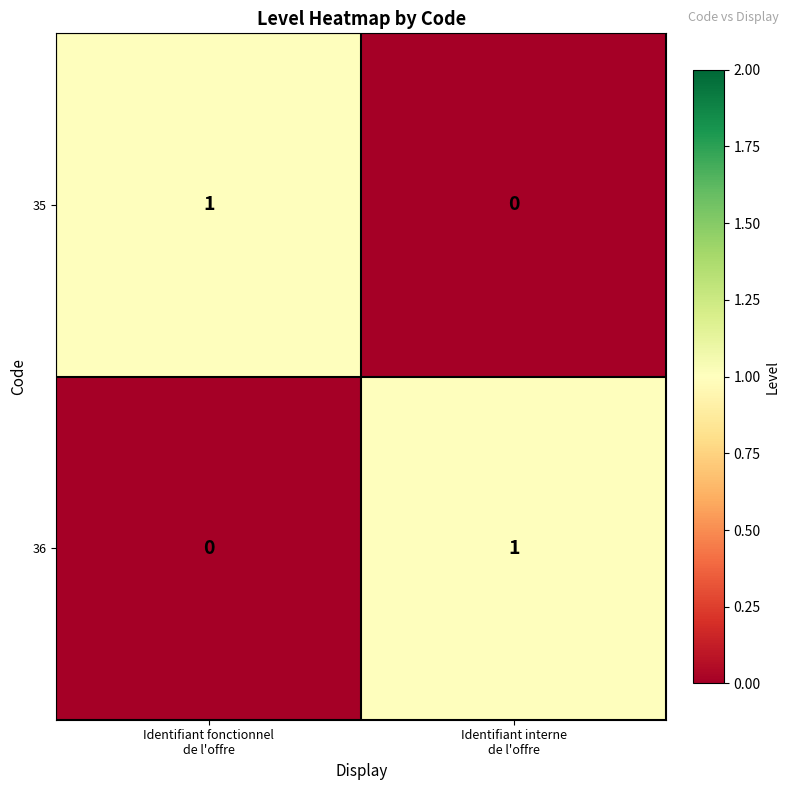

Reading left to right, extract all data points from this chart.

35: 1	0
36: 0	1